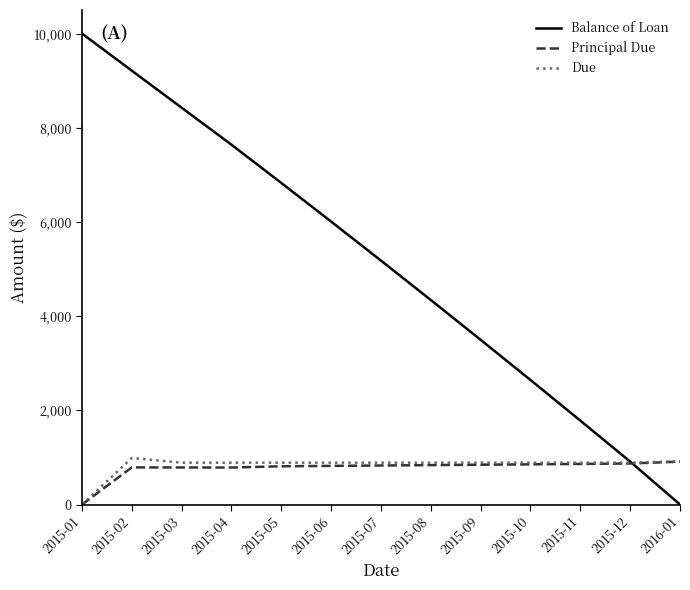

Which series changed the most between 2015-11 and 2015-12?

Balance of Loan